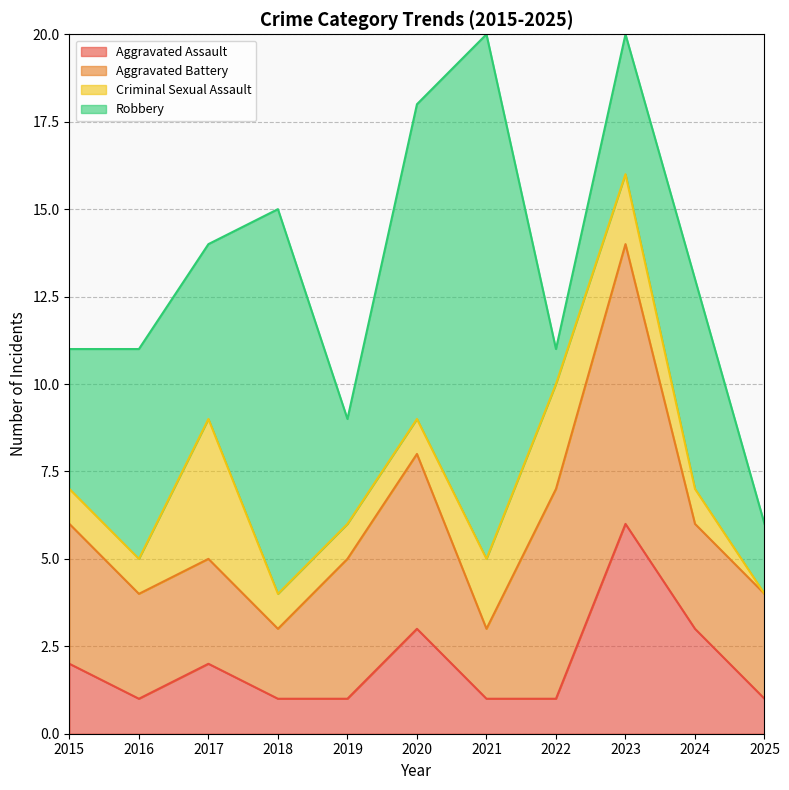

Is it true that Robbery equals 4 at 2015?

True